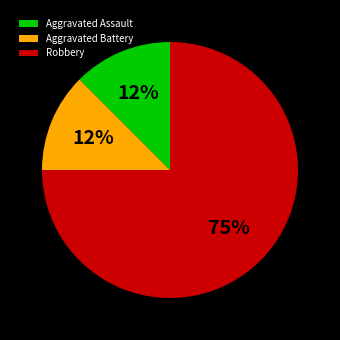

Is the sum of Aggravated Assault and Aggravated Battery greater than half?

No